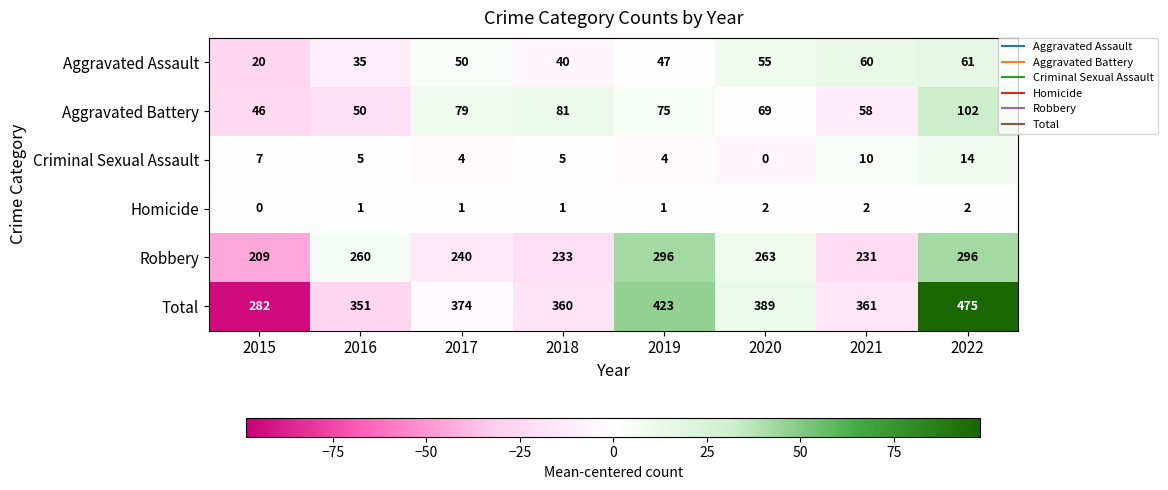

What is the smallest value displayed?

0